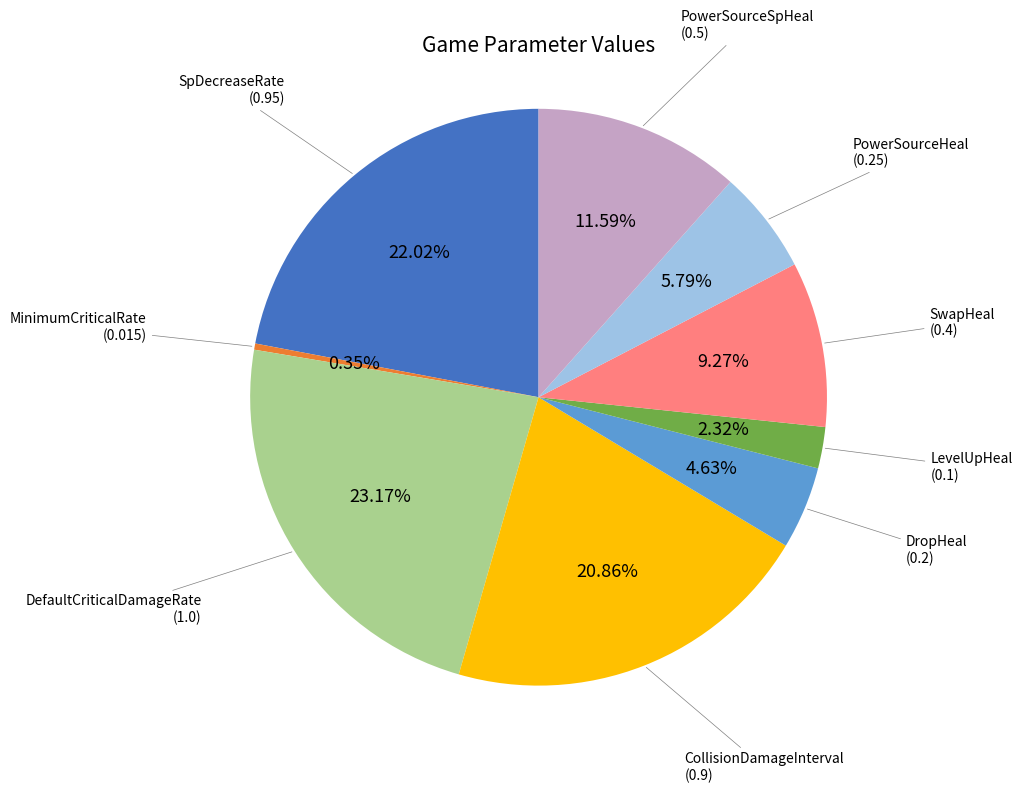

How many slices are in this pie chart?

9